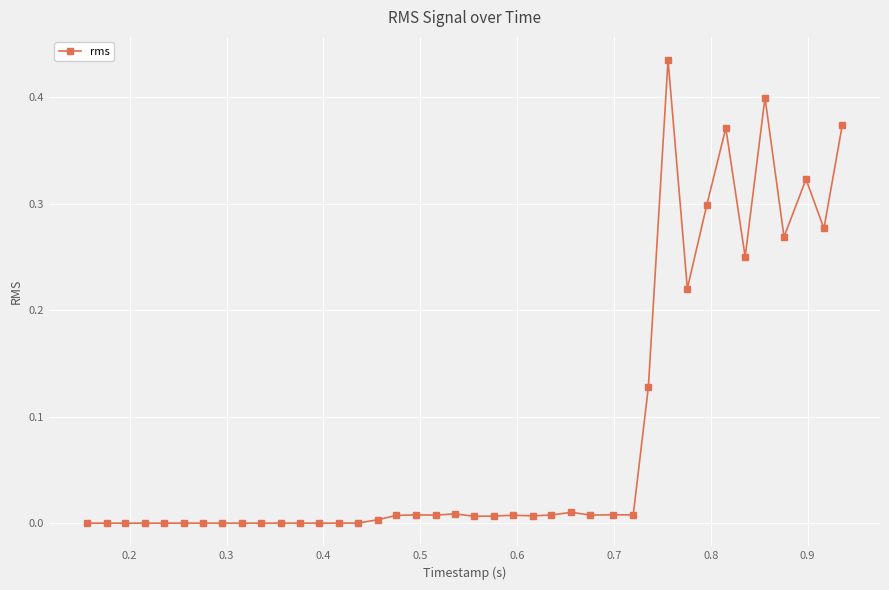

What is the sum of all values?

3.4